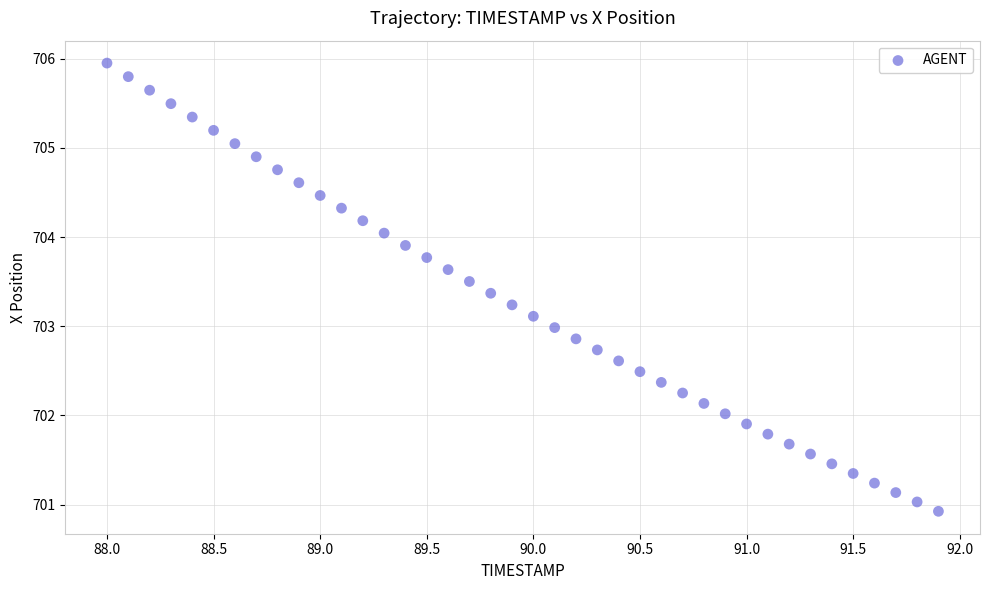

What is the range of X values (max minus min)?

3.9